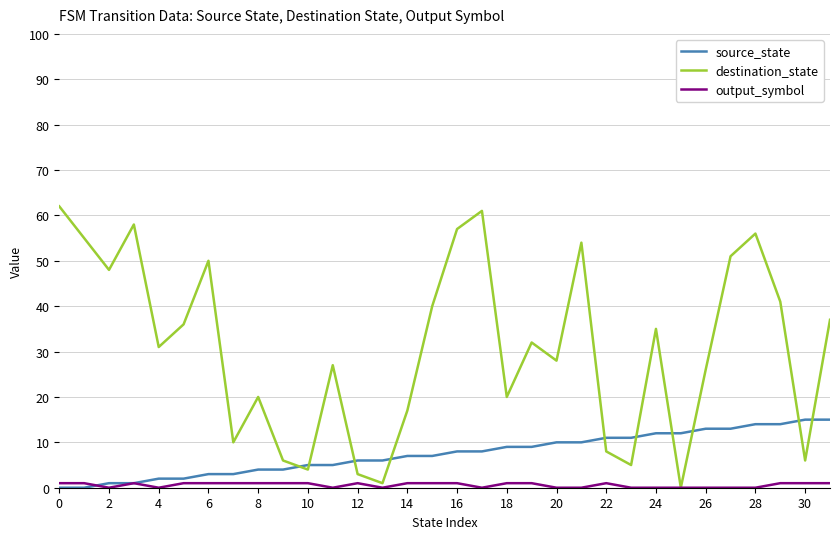

Which series has the largest total across all categories?

destination_state